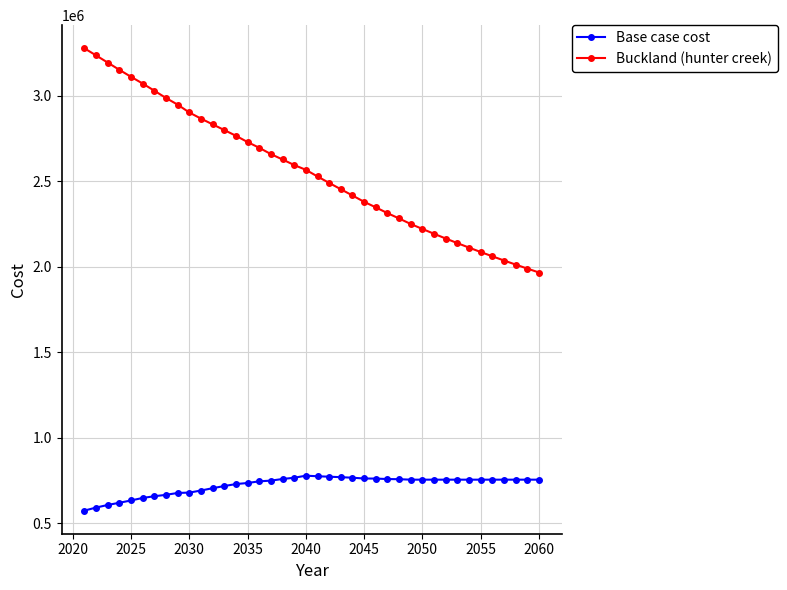

Is this an area chart (filled region under the line)?

No